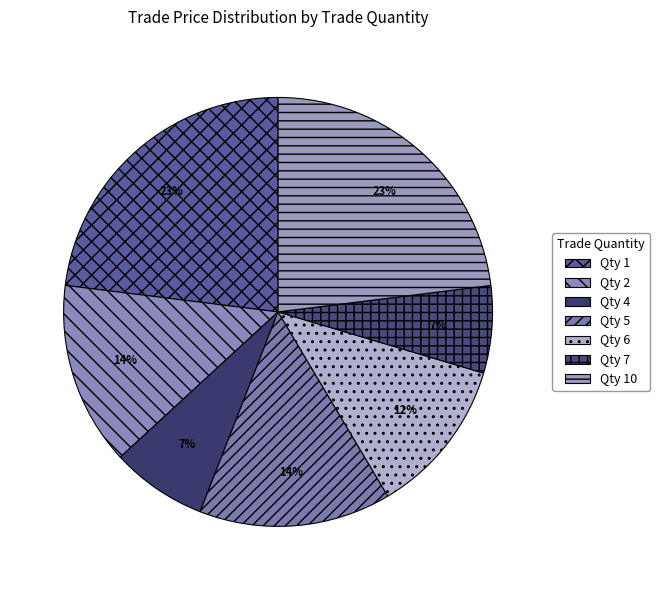

How many segments does this pie chart have?

7